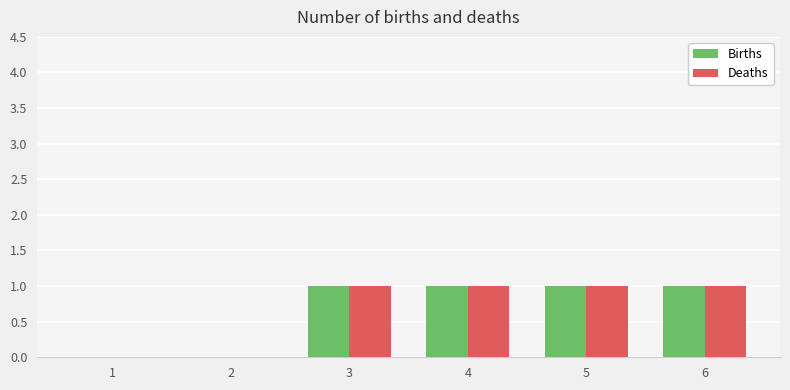

Does the chart contain stacked bars?

No